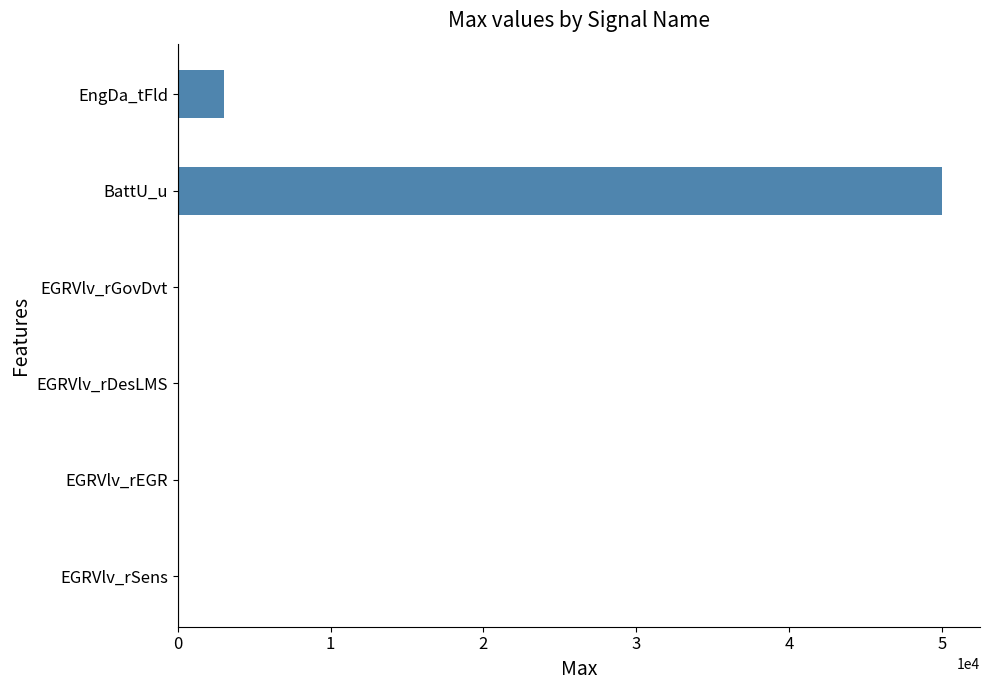

Are the bars horizontal?

Yes